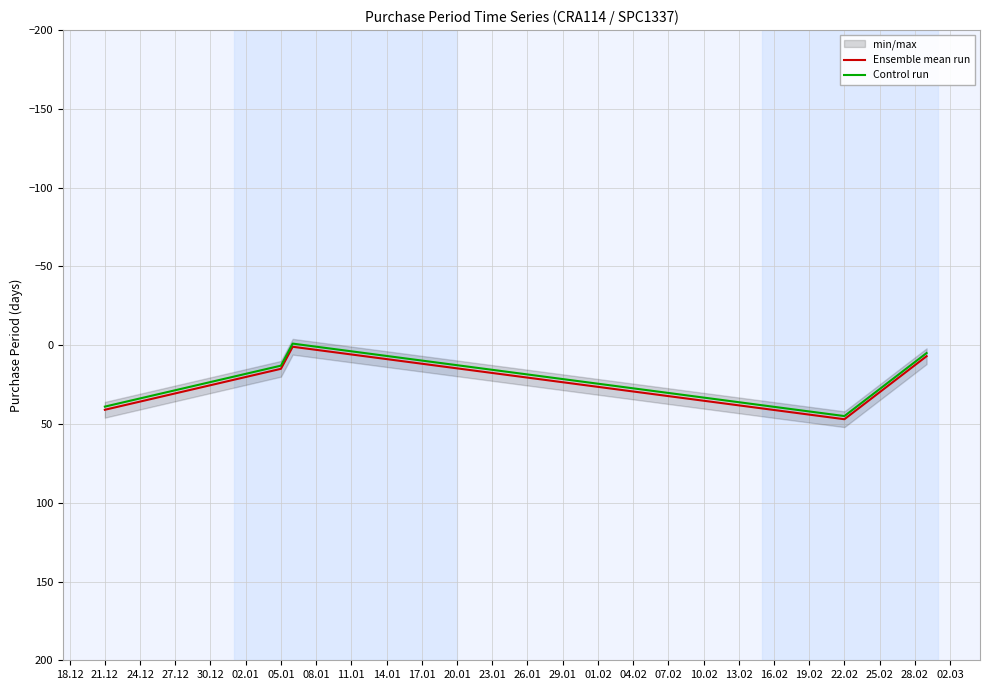

Is this an area chart (filled region under the line)?

No